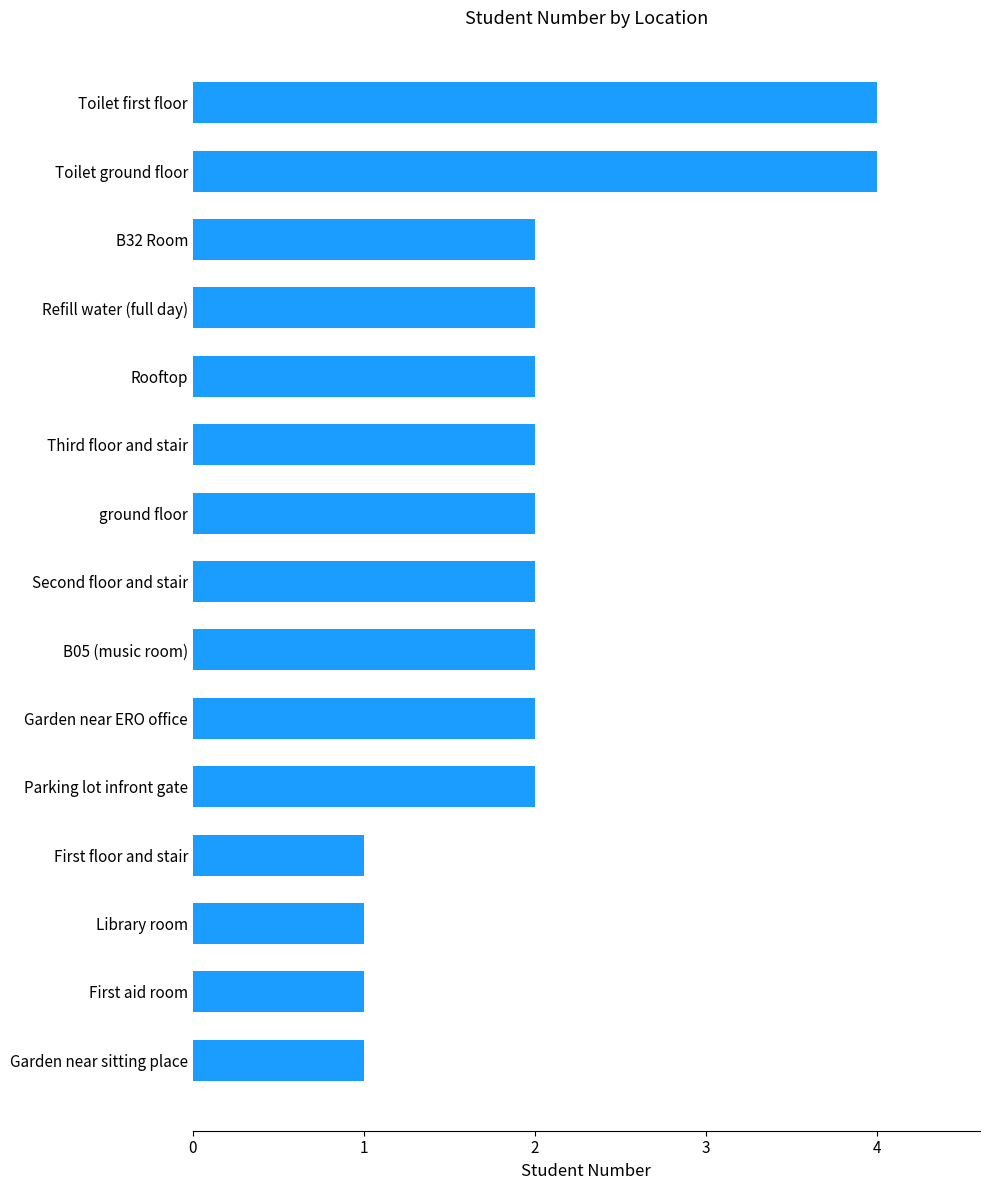

What is the difference between the second highest and second lowest values?

3